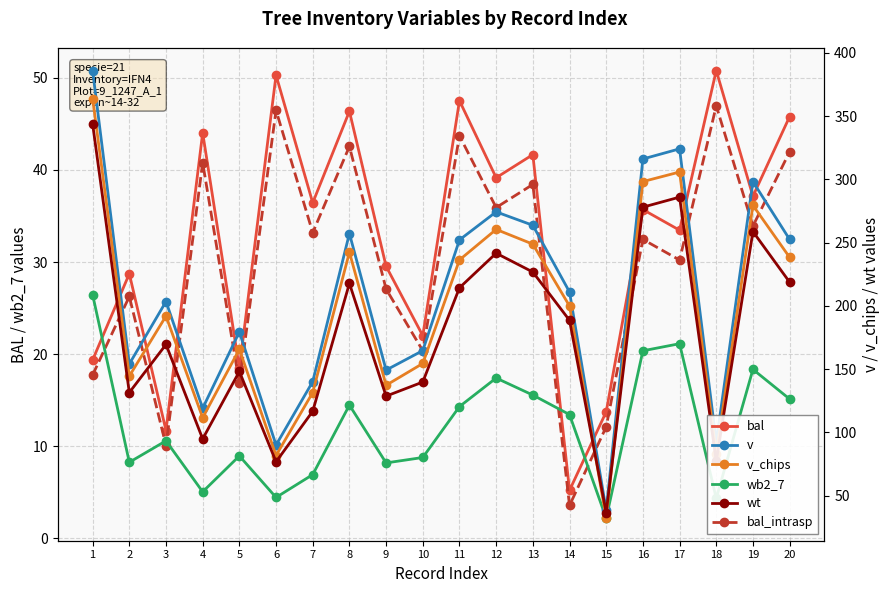

At which label does v reach its minimum?

15